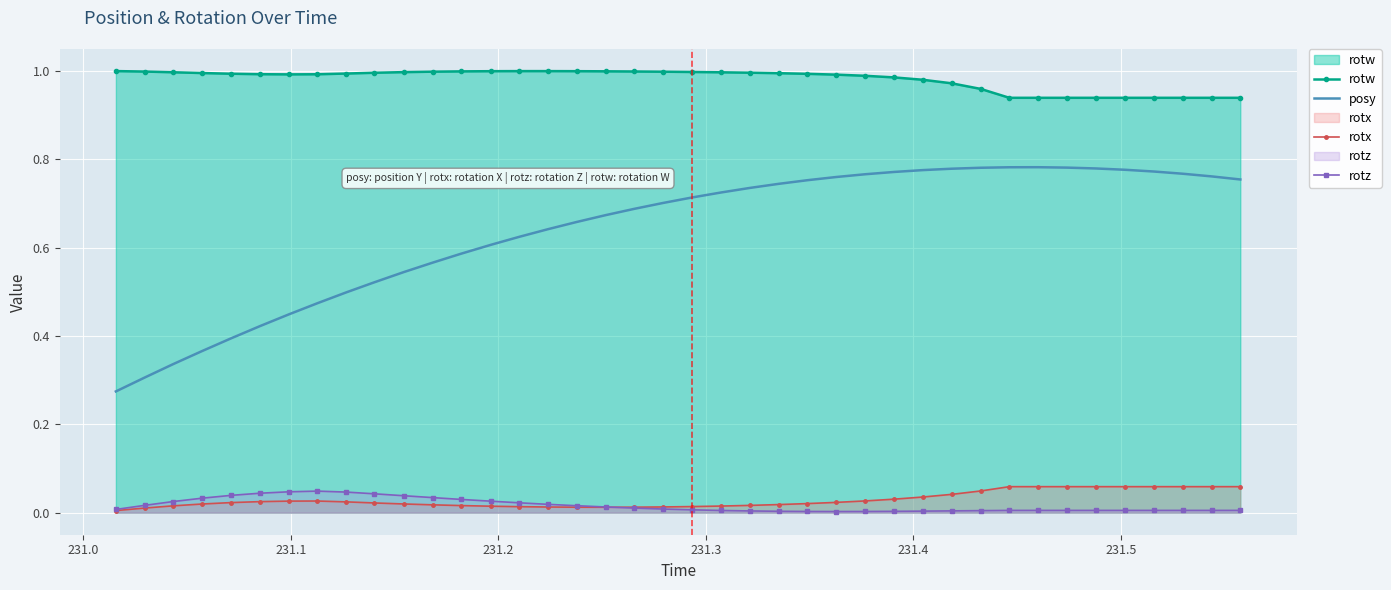

Which series has the widest spread of values?

posy